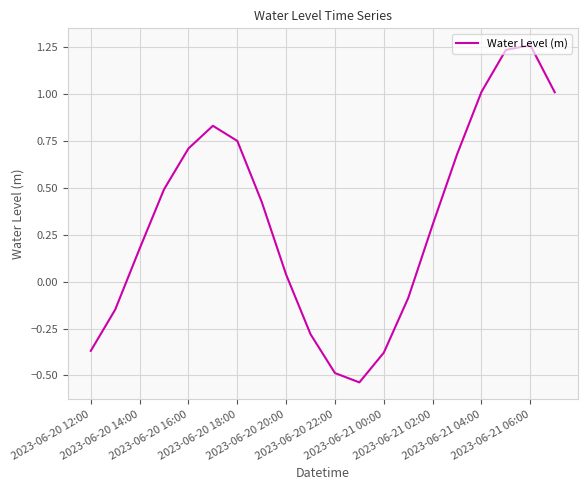

What is the difference between the maximum and minimum values?

1.8